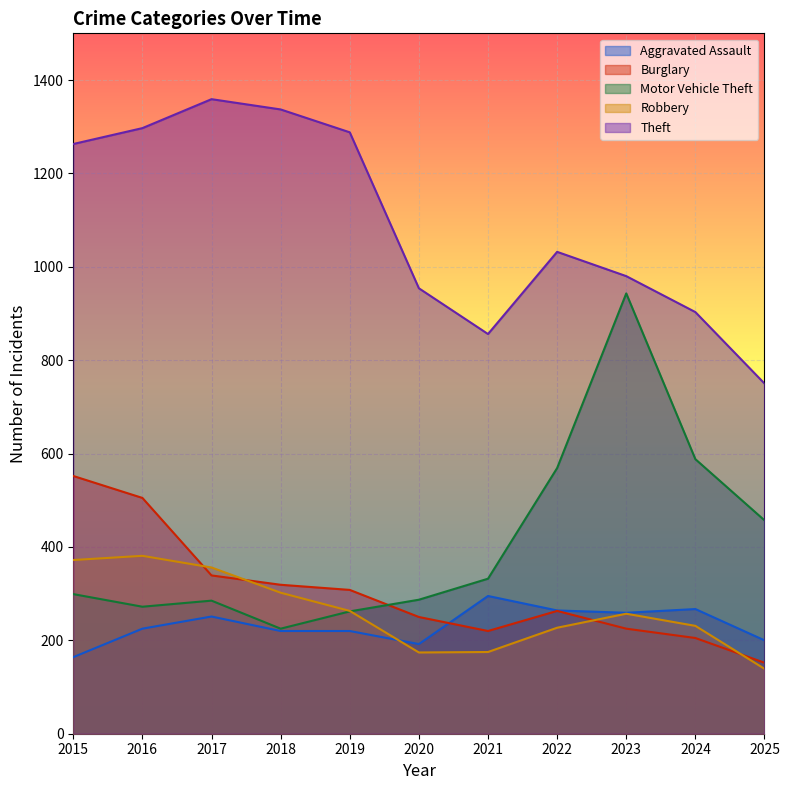

How many lines are shown in the chart?

5